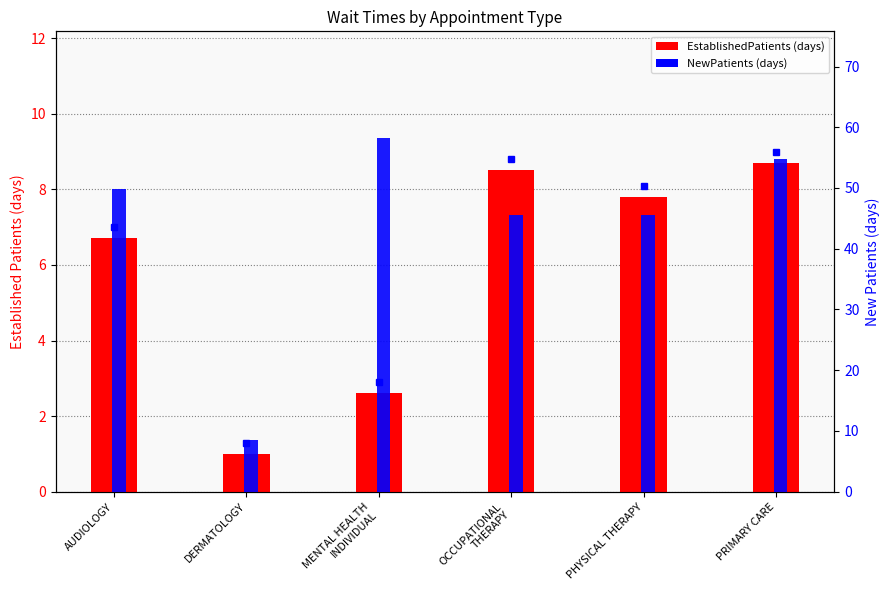

Rank the series by their average value, from highest to lowest.

NewPatients, EstablishedPatients